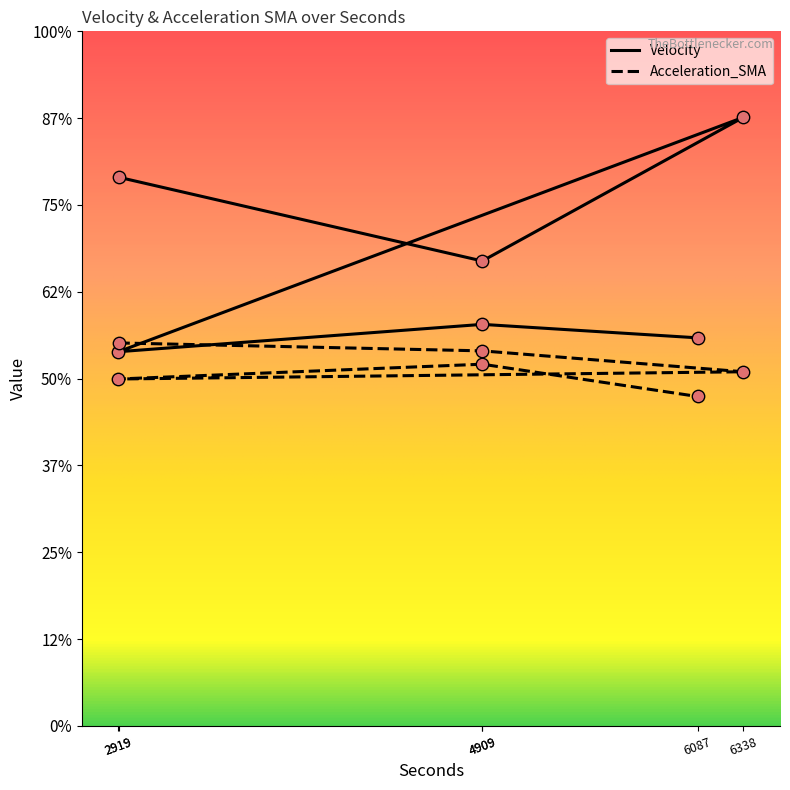

Which series reaches the maximum Y coordinate?

Velocity